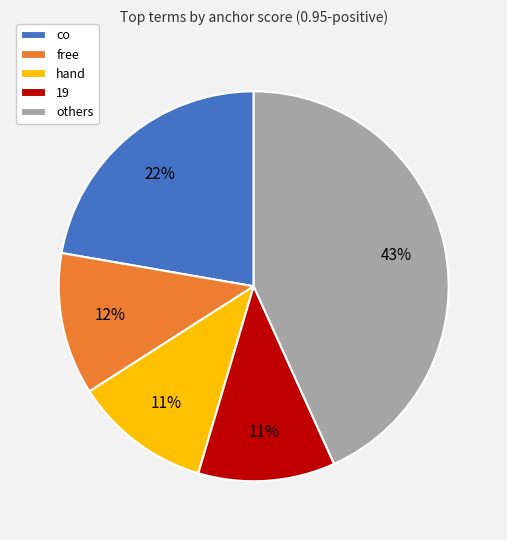

To the nearest percent, what percentage of the pie is 19?

11%